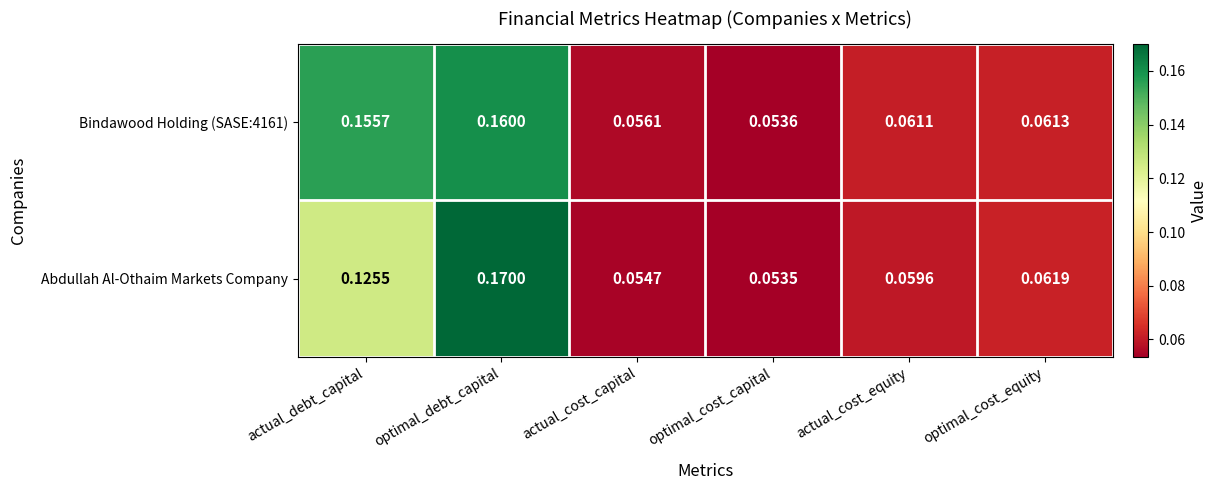

At which label does Bindawood Holding (SASE:4161) reach its minimum?

optimal_cost_capital